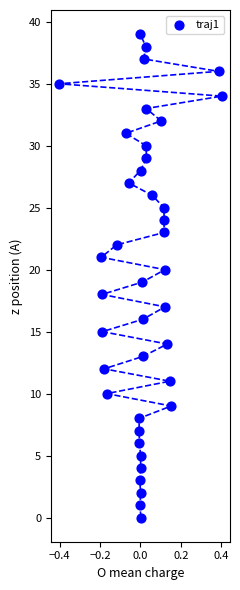

What is the range of Y values (max minus min)?

39